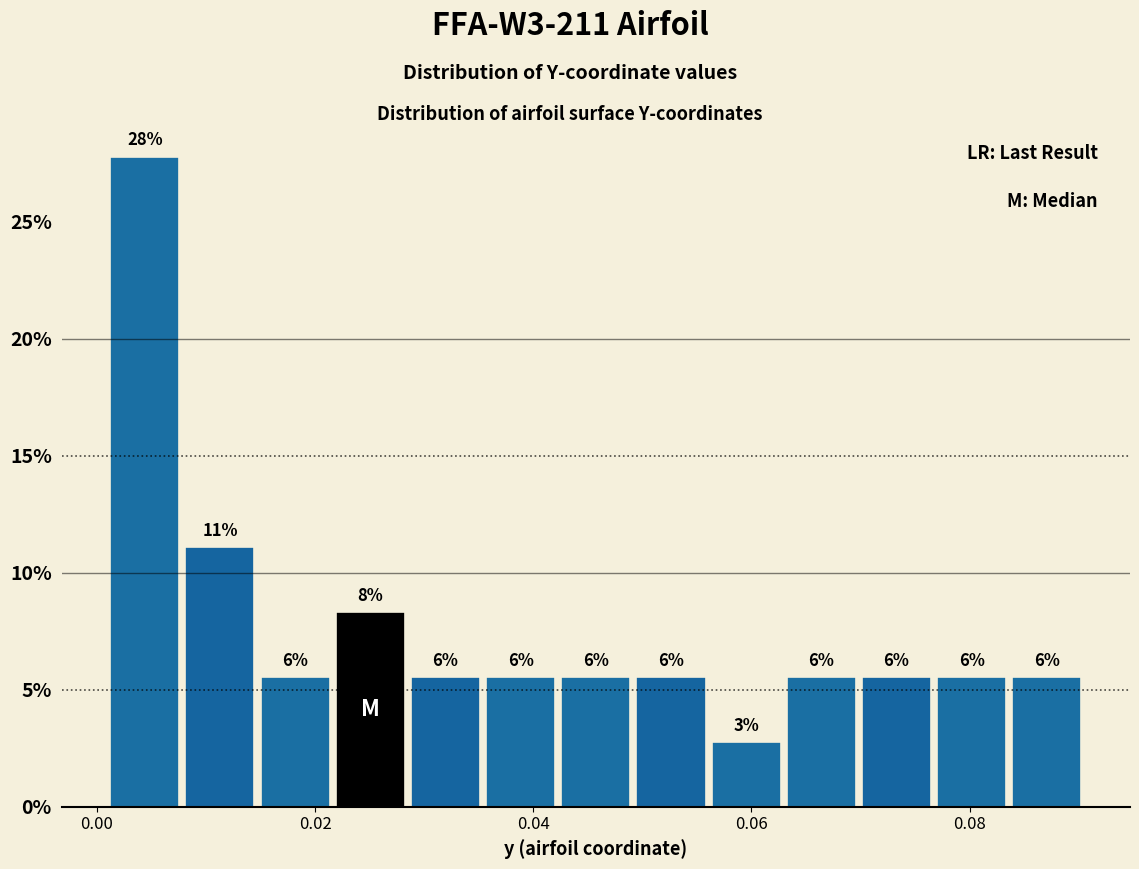

Read against the x-axis, roughly where is the centre of the tallest bar?

0.004